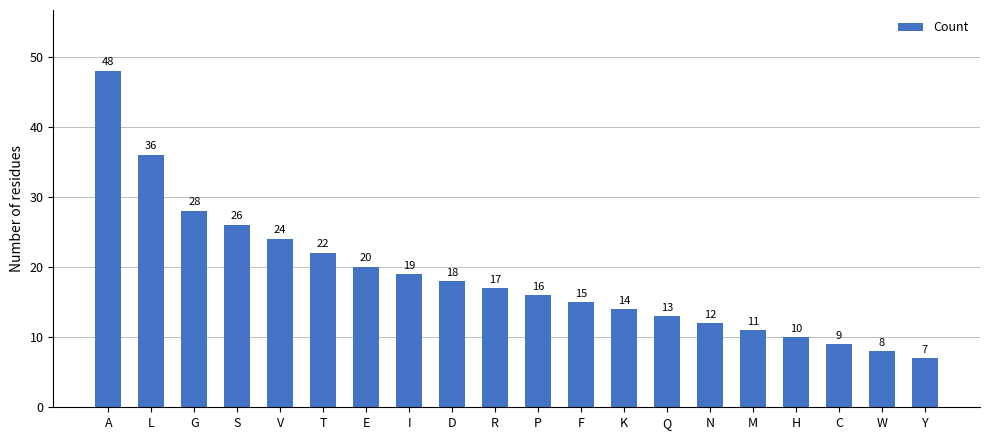

What is the average value?

19